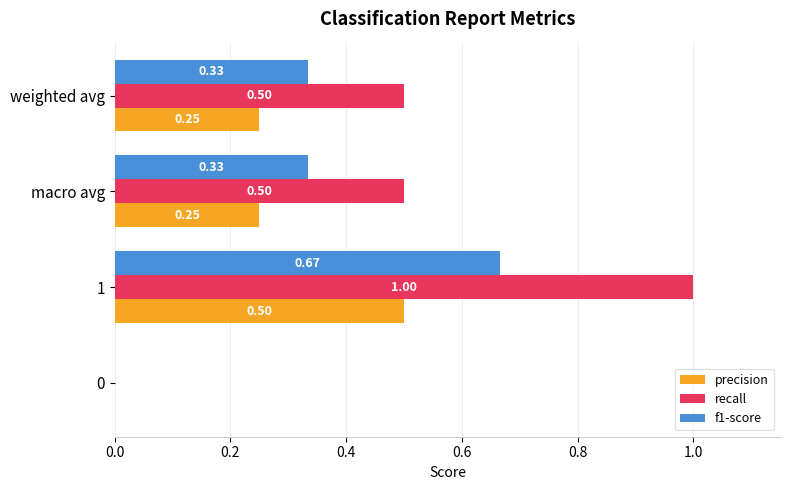

Which series has the largest total across all categories?

recall